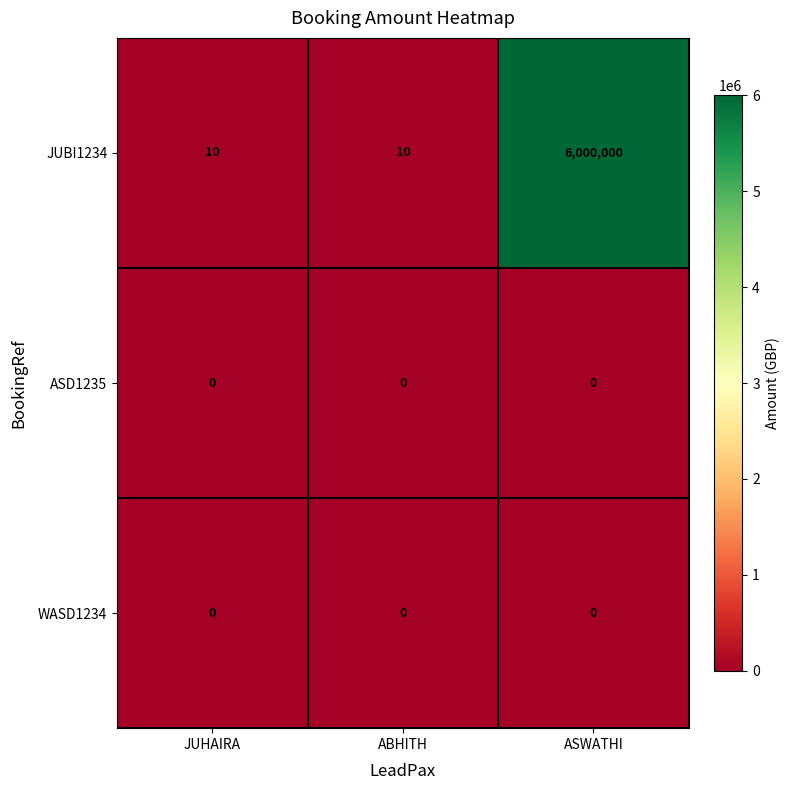

Count the number of categories in the chart.

3